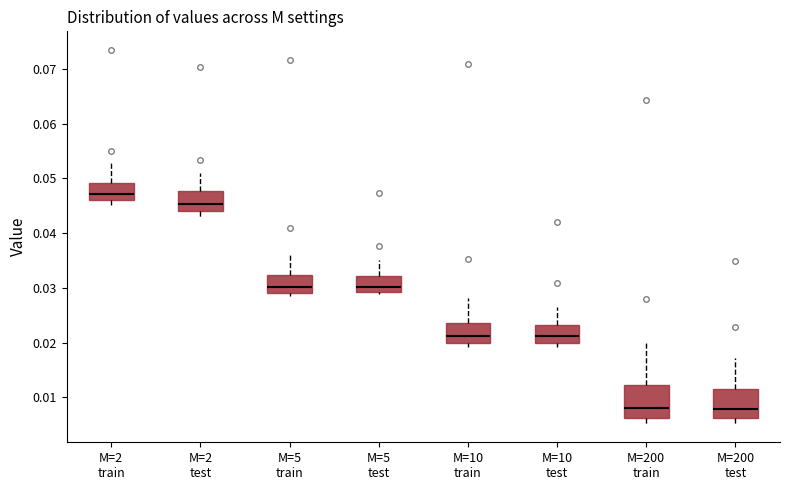

Reading left to right, transcribe this box plot: for each box, give where its median line is, the range the box spans, and where its two whiskers end, as read against the y-axis. The values are not printed on the chart, so give them approximately, as read against the axis.

M=2 train: median 0.047, box 0.046 to 0.049, whiskers 0.045 to 0.053
M=2 test: median 0.045, box 0.044 to 0.048, whiskers 0.043 to 0.051
M=5 train: median 0.030, box 0.029 to 0.032, whiskers 0.029 (just below the box's lower edge) to 0.036
M=5 test: median 0.030, box 0.029 to 0.032, whiskers 0.029 (just below the box's lower edge) to 0.035
M=10 train: median 0.021, box 0.020 to 0.024, whiskers 0.019 to 0.028
M=10 test: median 0.021, box 0.020 to 0.023, whiskers 0.019 to 0.027
M=200 train: median 0.008, box 0.006 to 0.012, whiskers 0.005 to 0.020
M=200 test: median 0.008, box 0.006 to 0.012, whiskers 0.005 to 0.017